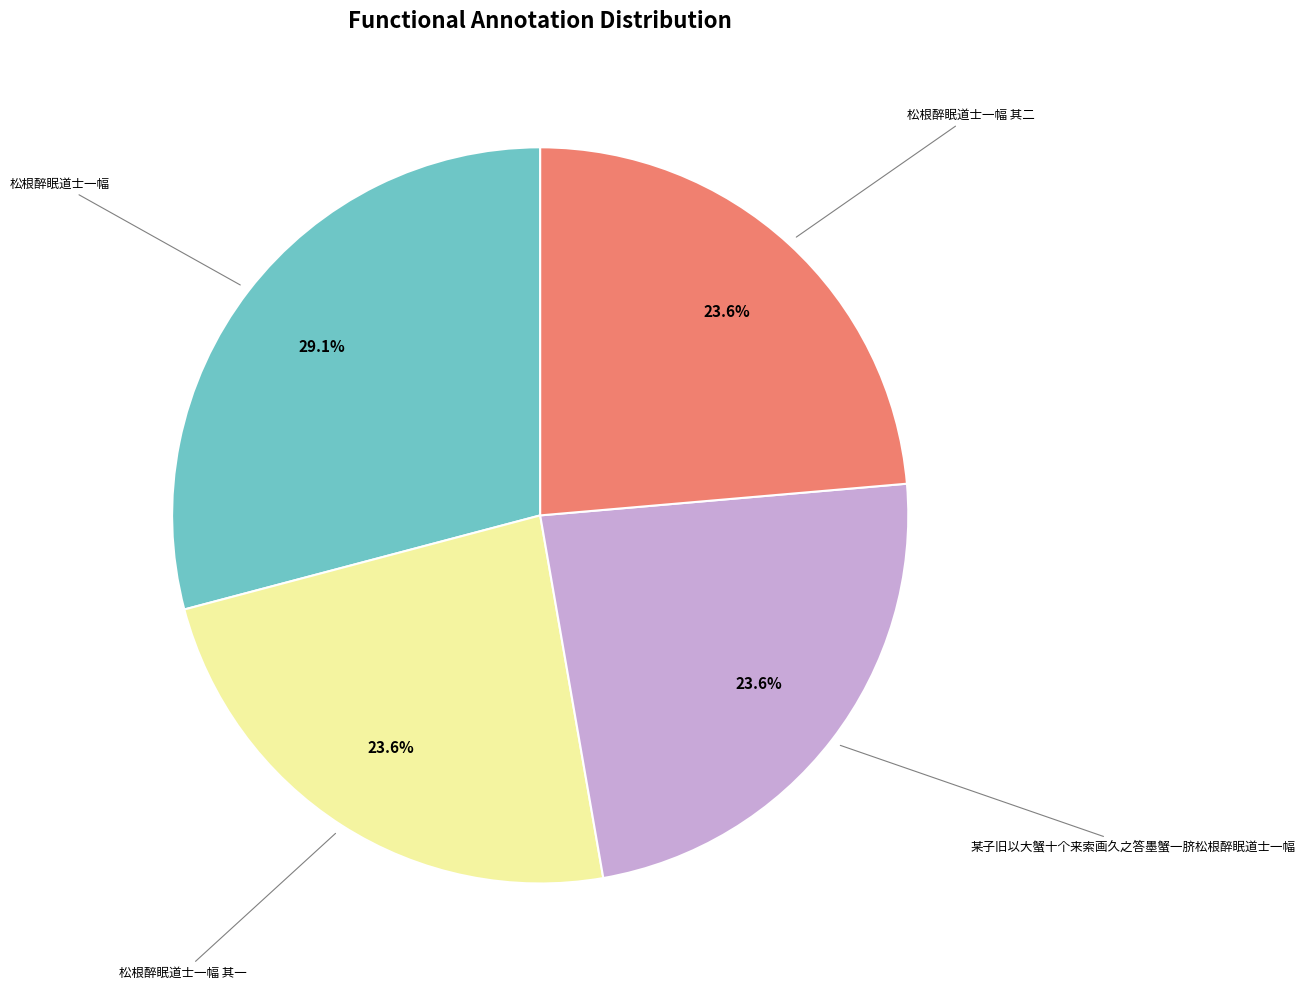

Is there any slice that represents more than half of the pie?

No